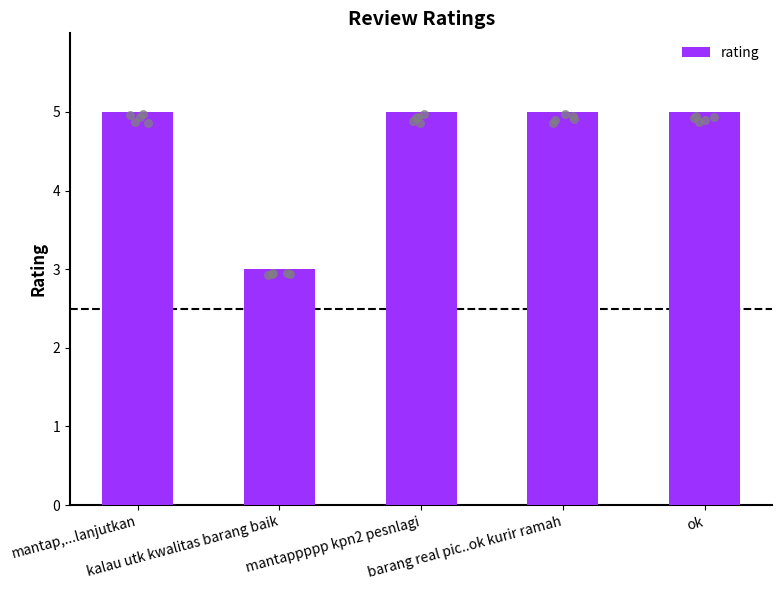

Between kalau utk kwalitas barang baik and barang real pic..ok kurir ramah, which is larger?

barang real pic..ok kurir ramah